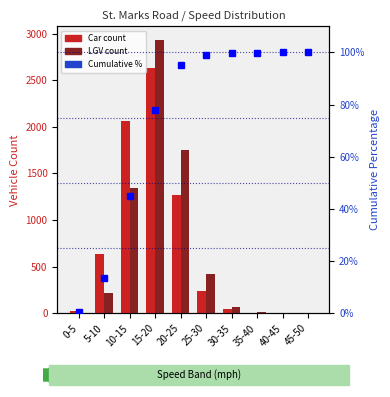

How many groups of bars are there?

10